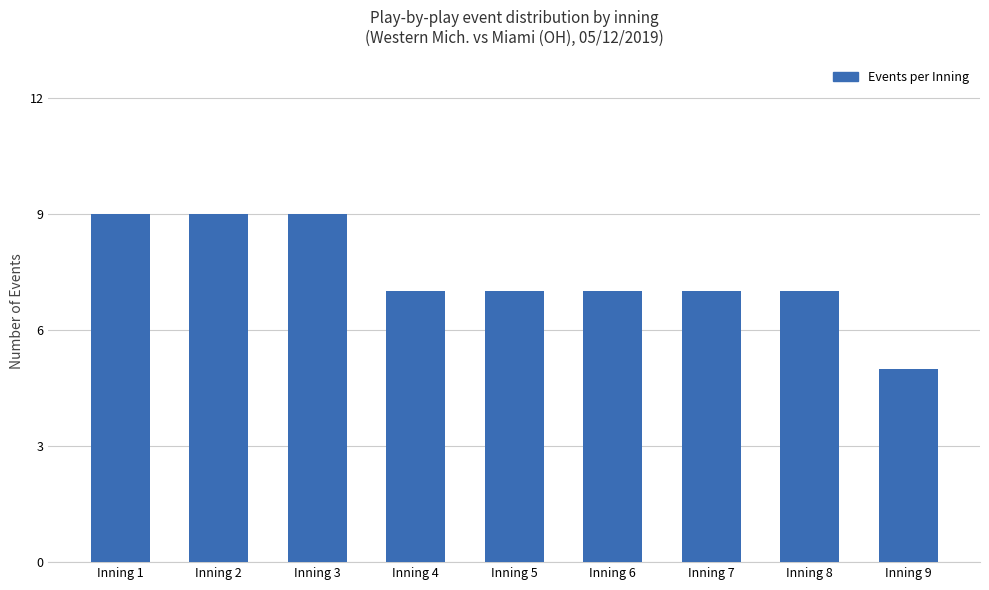

The value at Inning 1 is 9. True or false?

True